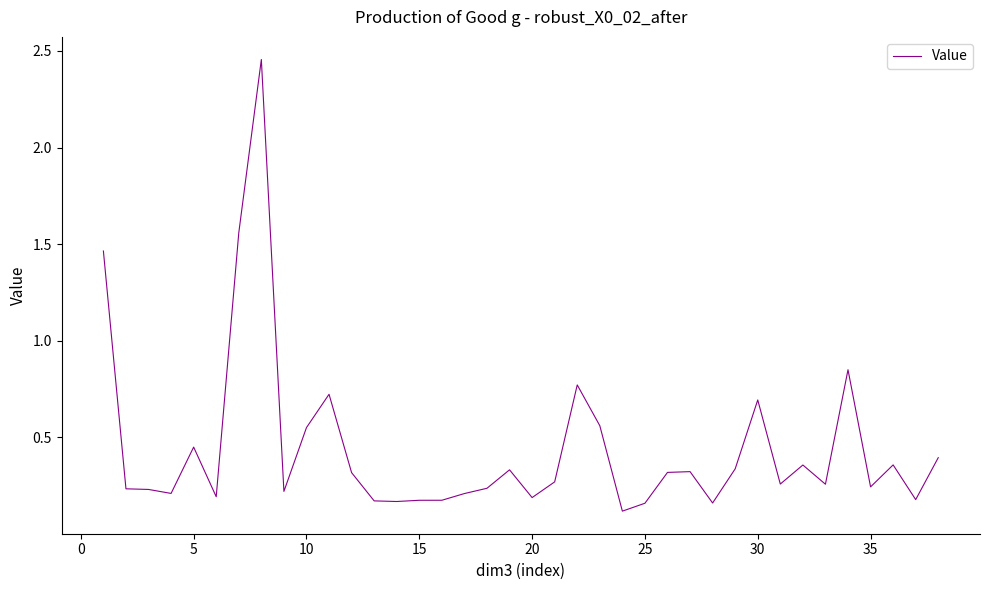

How many lines are shown in the chart?

1